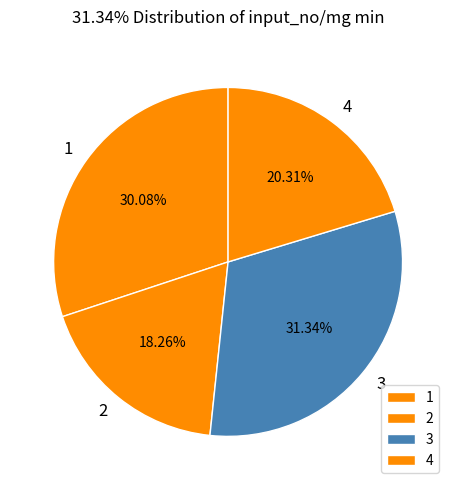

To the nearest percent, what is the average slice percentage?

25%